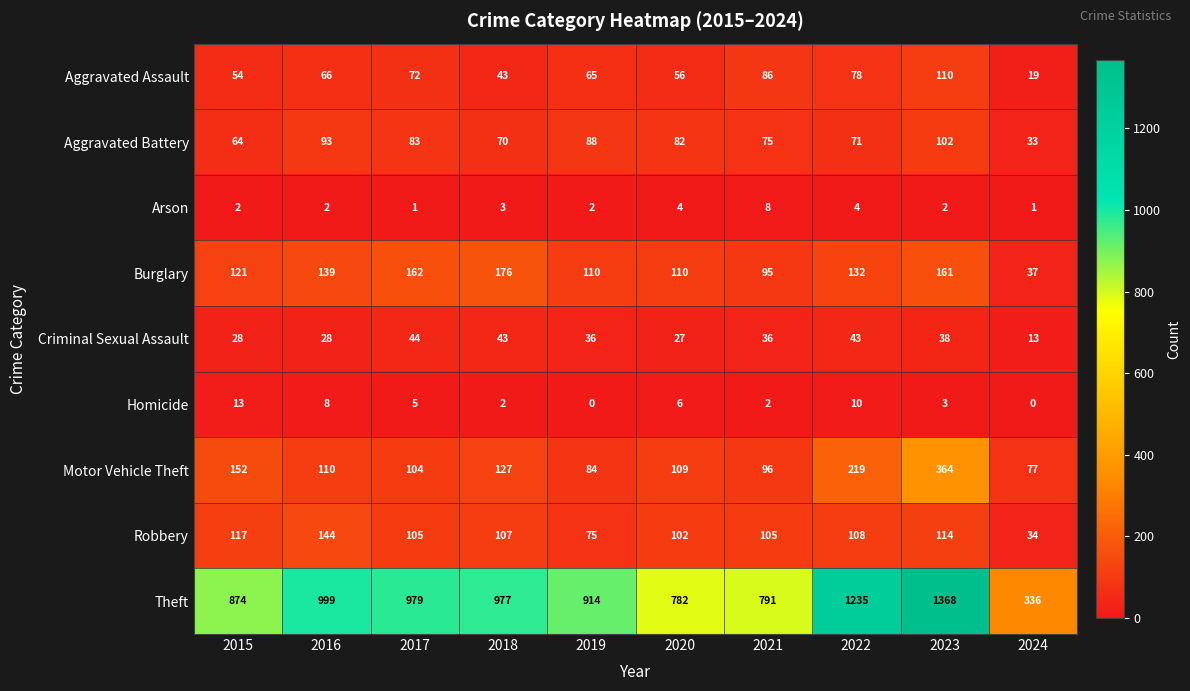

What is the sum of the Aggravated Battery values at 2020 and 2017?

165